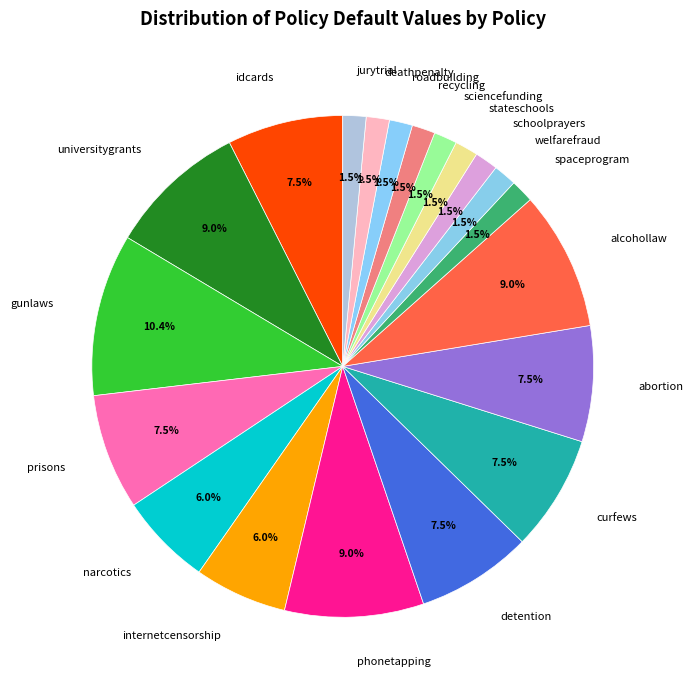

How much of the chart is everything except gunlaws?

89.6%